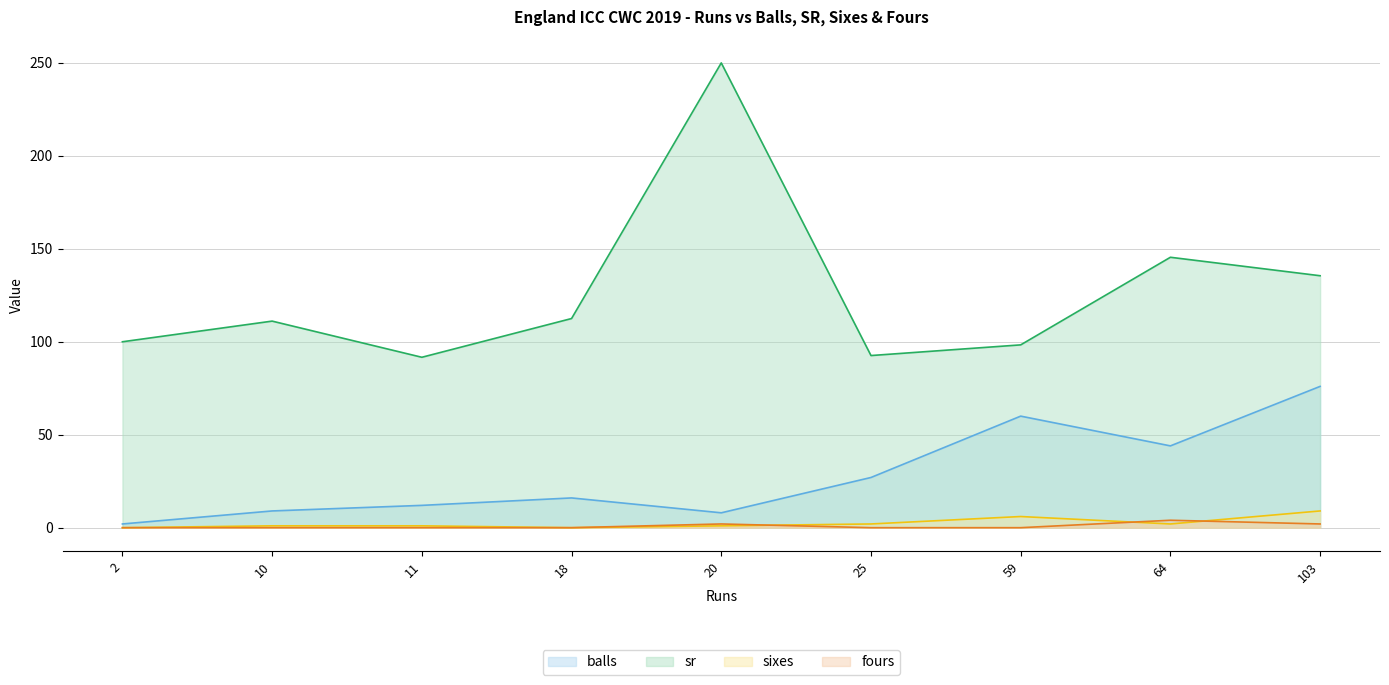

True or false: sr has a value of 241.1 at 103.

False